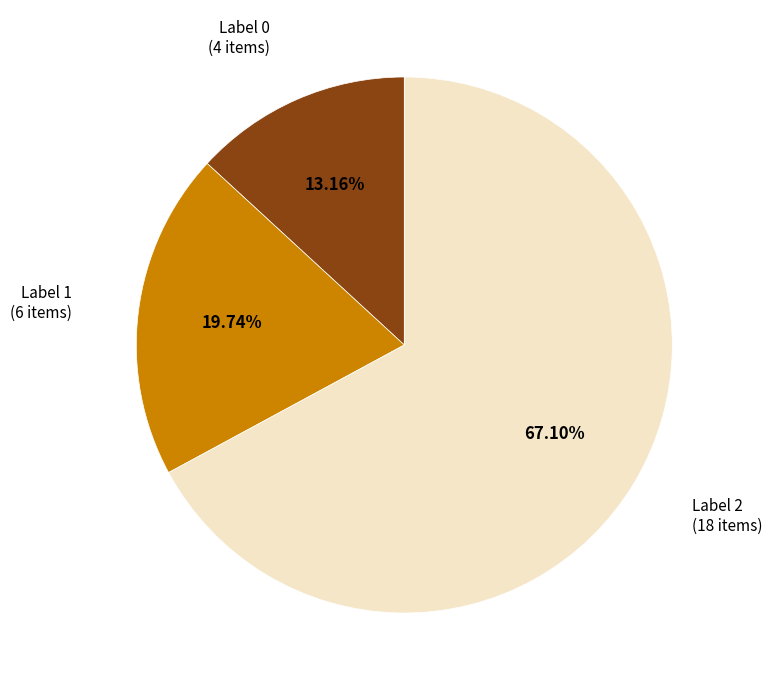

Is there any slice that represents more than half of the pie?

Yes